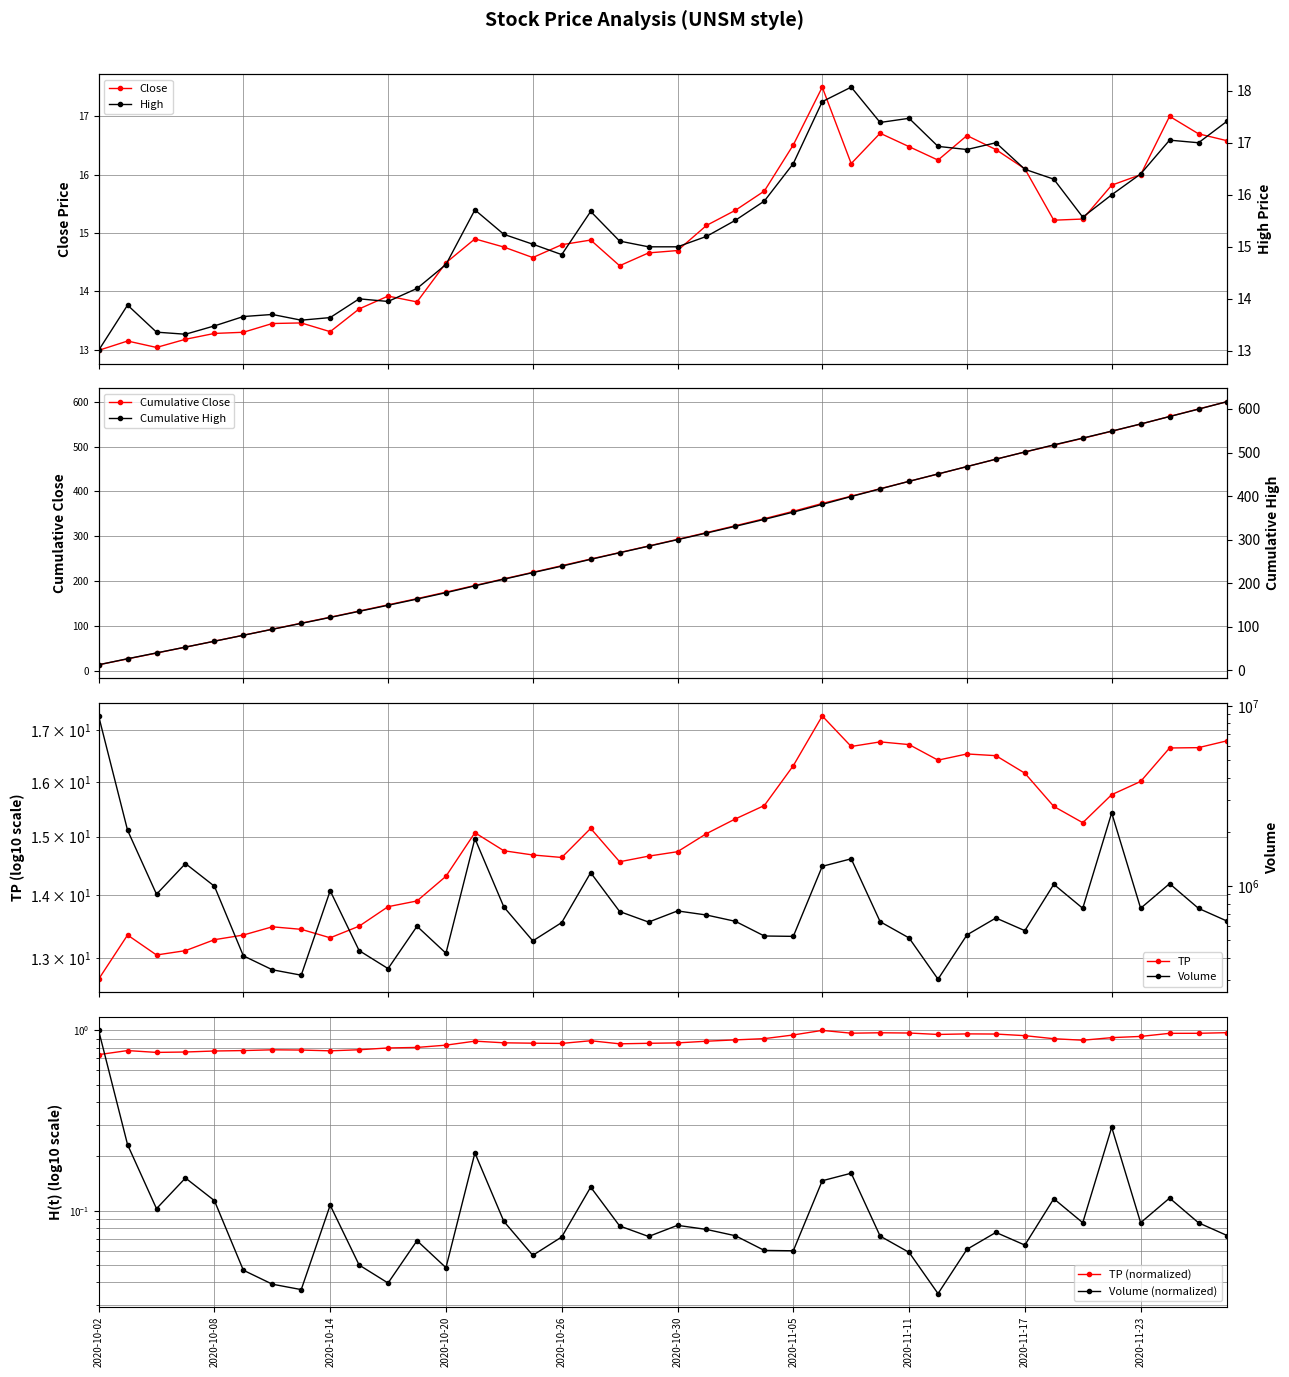

What is the lowest value of the Close series?

13.0